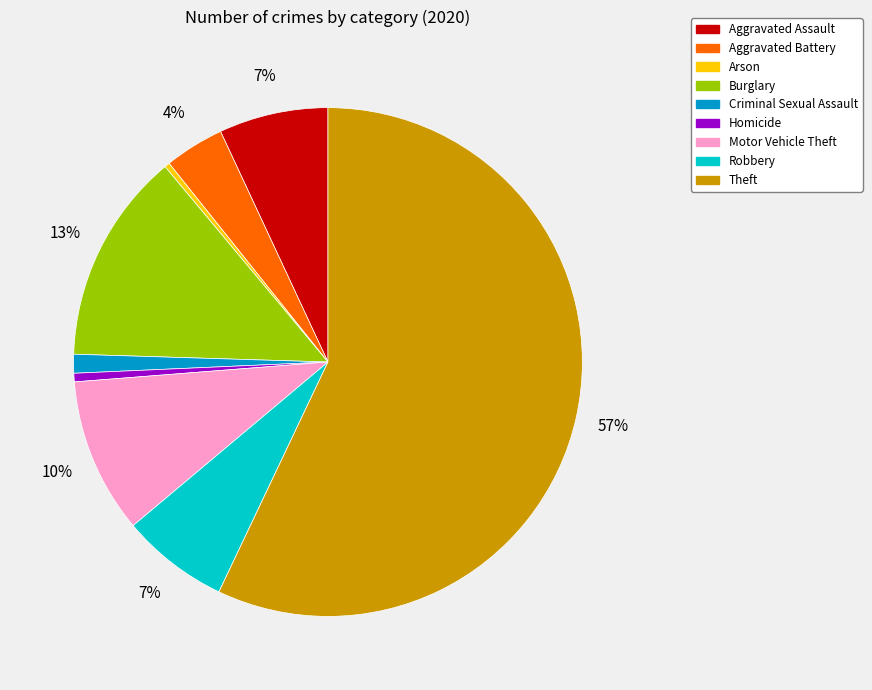

Which category has the biggest portion of the pie?

Theft